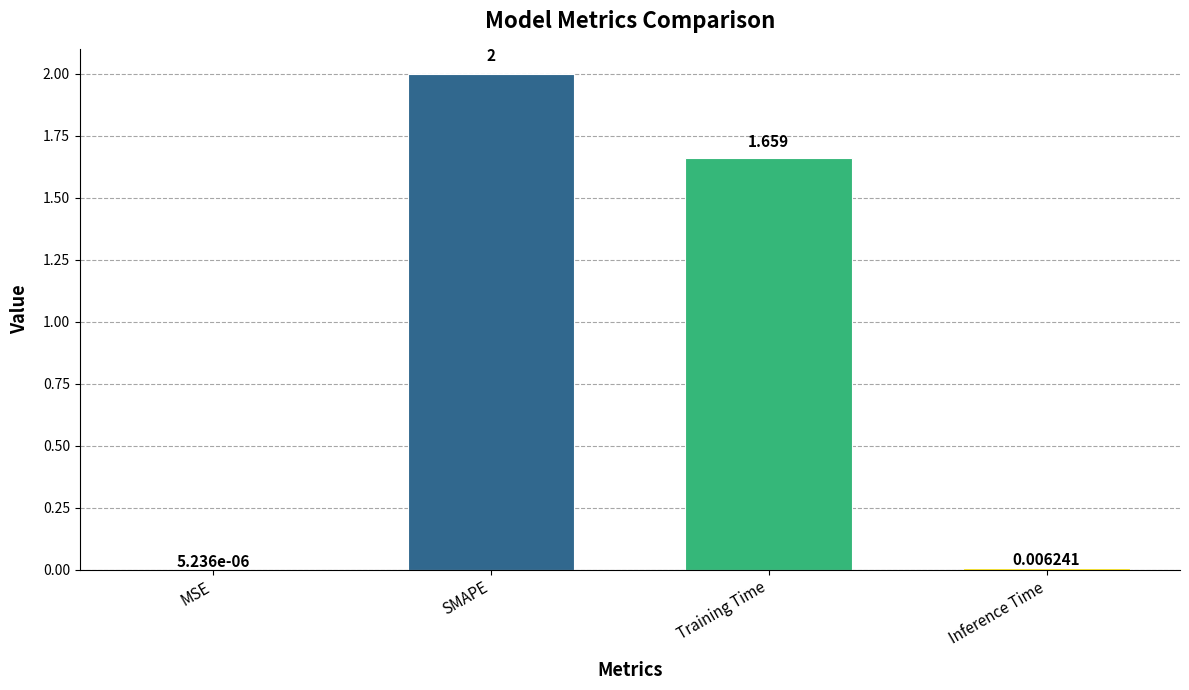

At which label does the data first exceed 1?

SMAPE